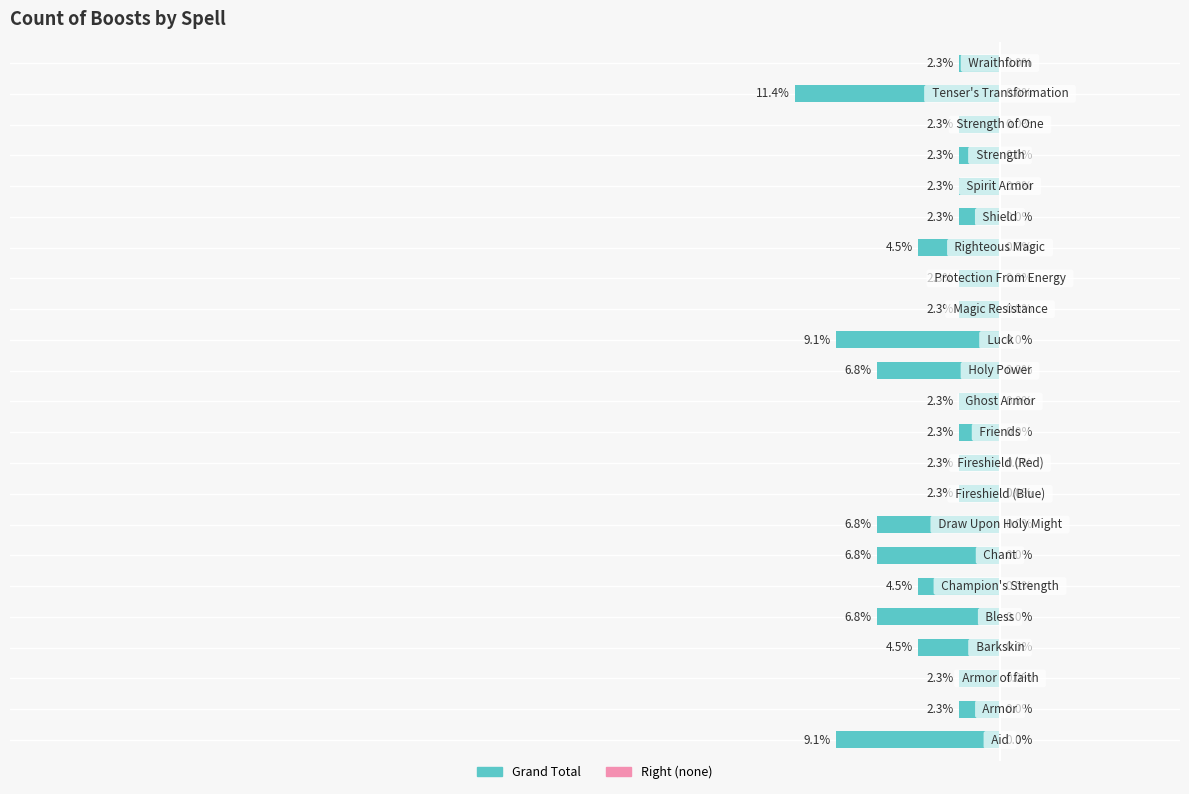

Reading left to right, list all the values displayed in this chart.

-9.1	-2.3	-2.3	-4.5	-6.8	-4.5	-6.8	-6.8	-2.3	-2.3	-2.3	-2.3	-6.8	-9.1	-2.3	-2.3	-4.5	-2.3	-2.3	-2.3	-2.3	-11.4	-2.3